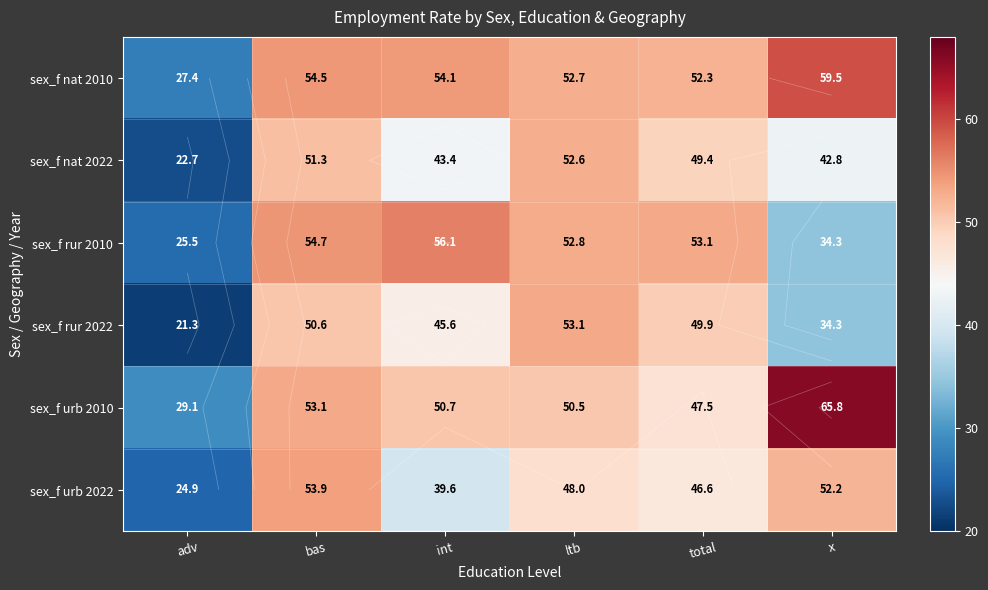

Read the sex_f rur 2022 value at int.

45.6